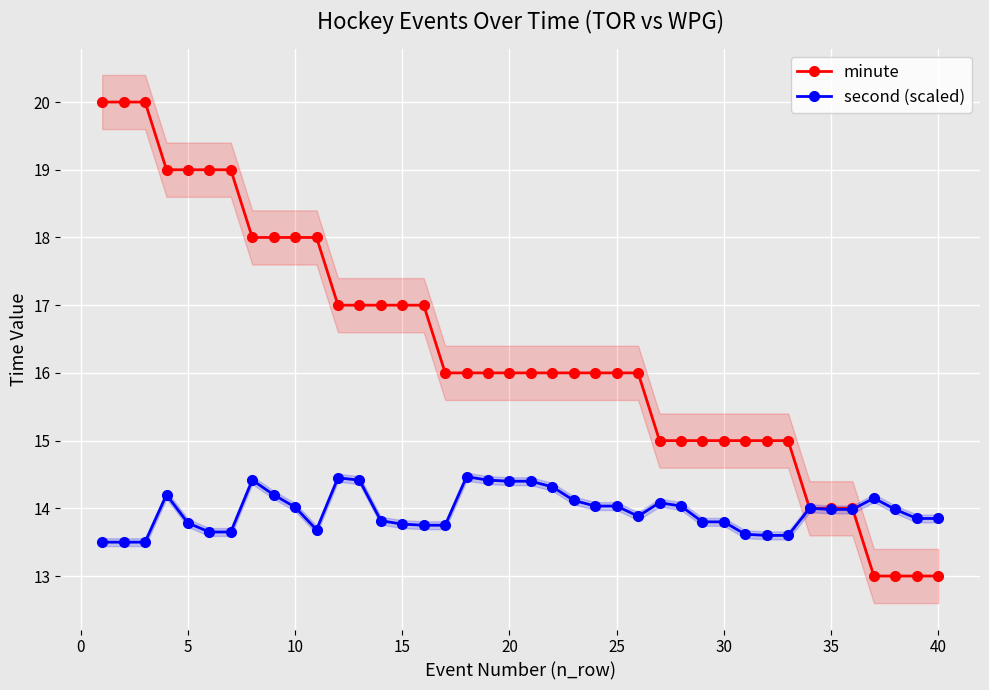

Is this an area chart (filled region under the line)?

No